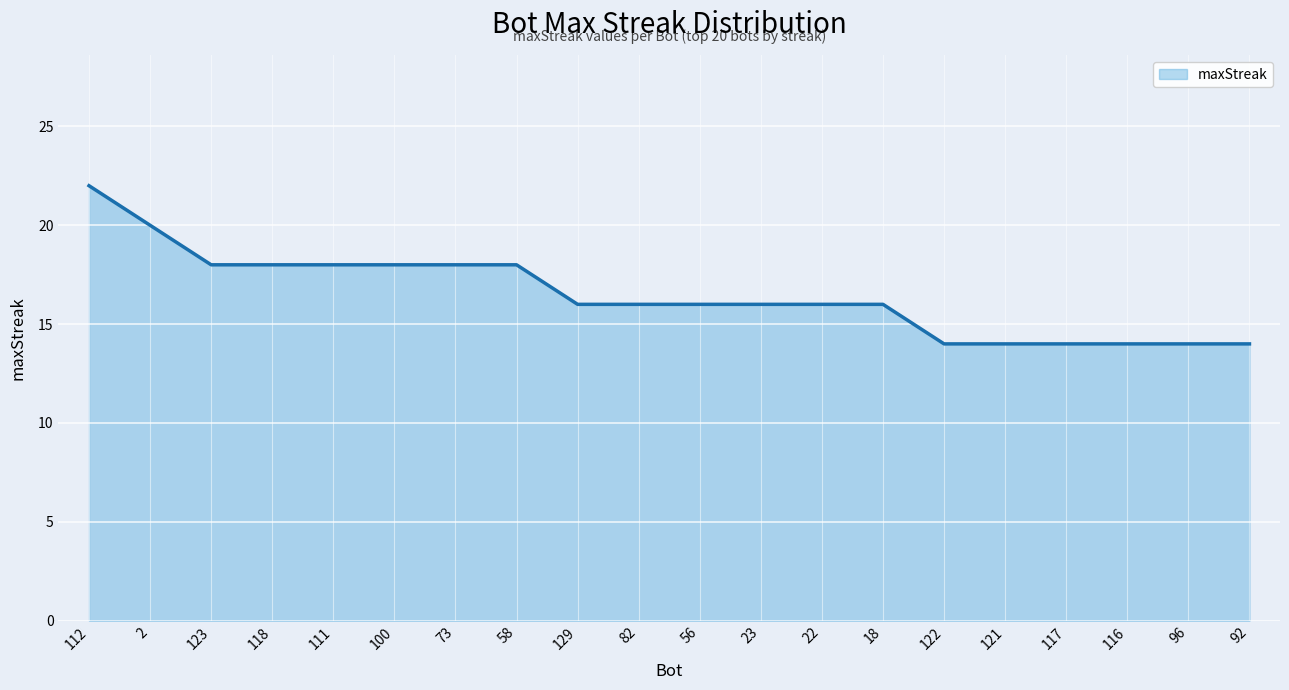

Does the chart have visible grid lines?

Yes